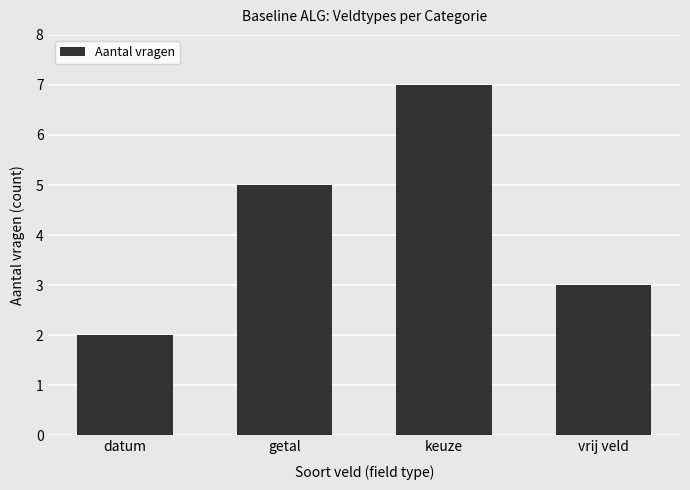

How many values are between 3 and 7?

3